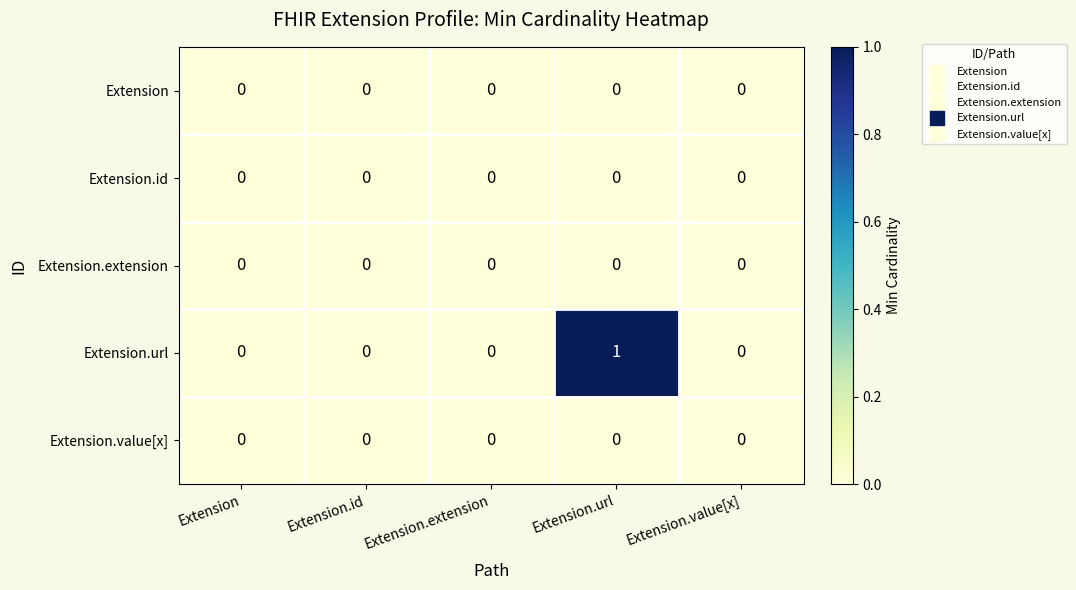

What is the maximum value shown in the chart?

1